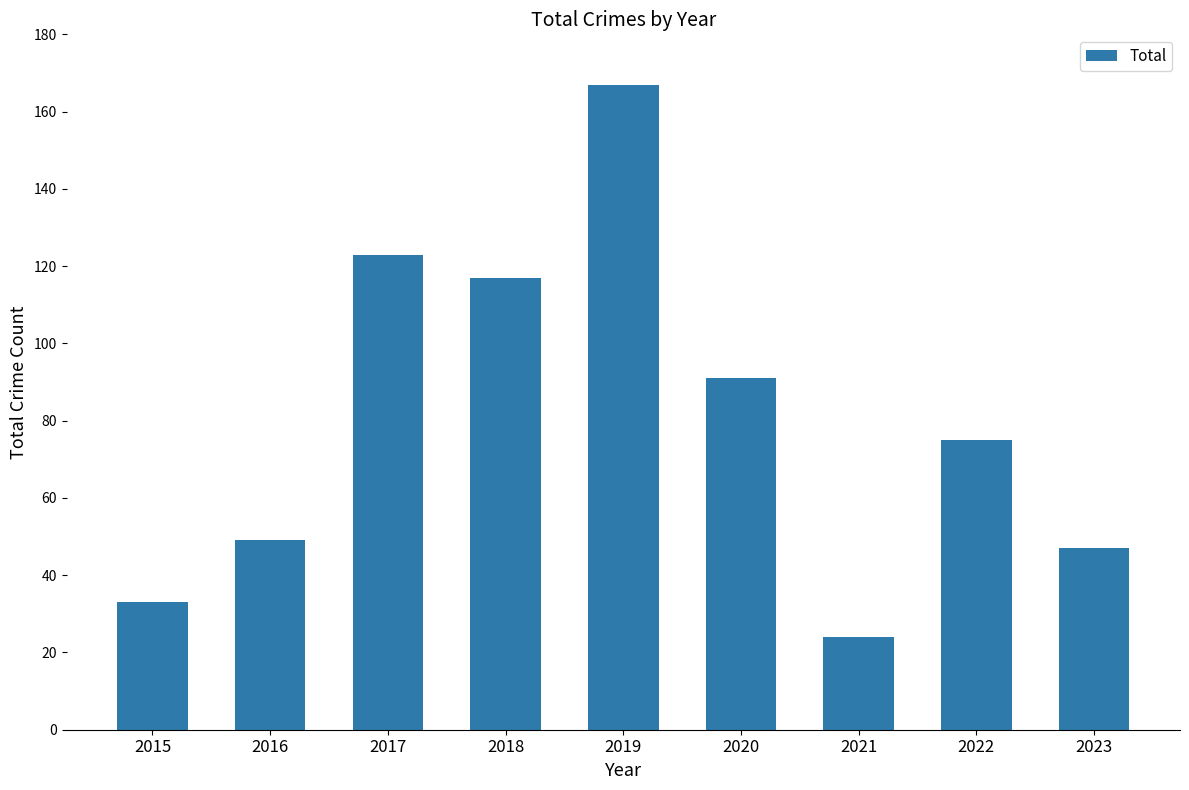

What is the change in value from 2016 to 2018?

+68